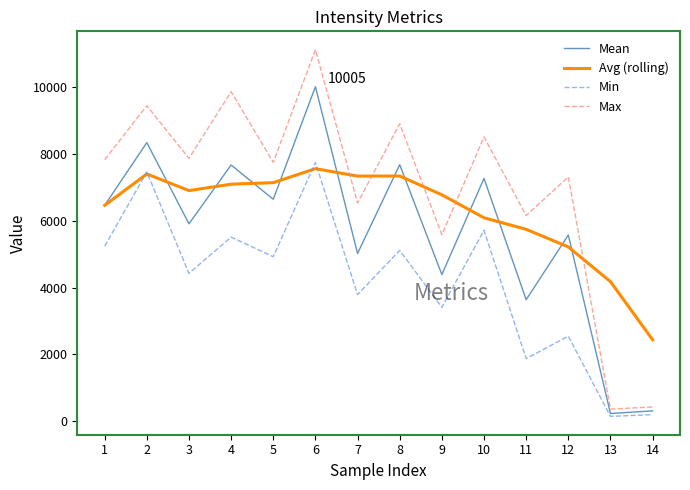

Between 8 and 11, which series saw the biggest shift?

Mean